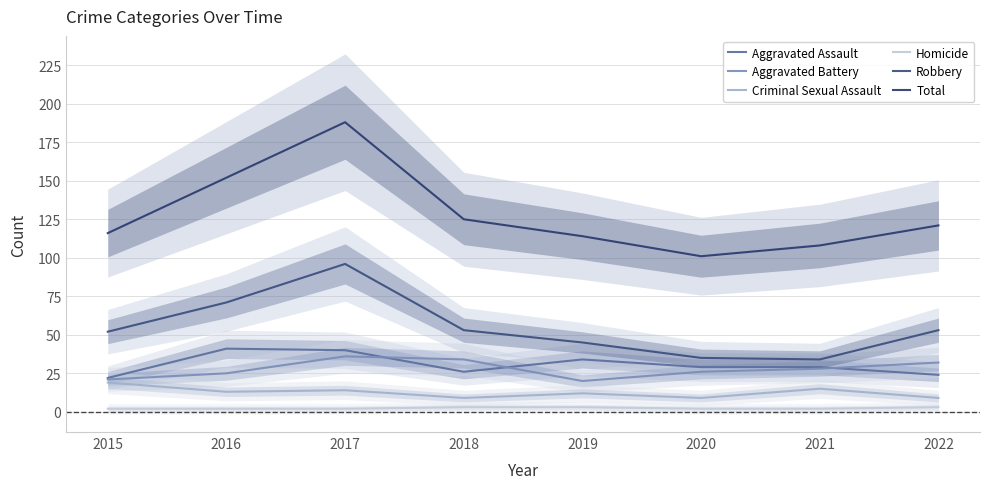

How many interior local valleys does the Robbery series have?

1